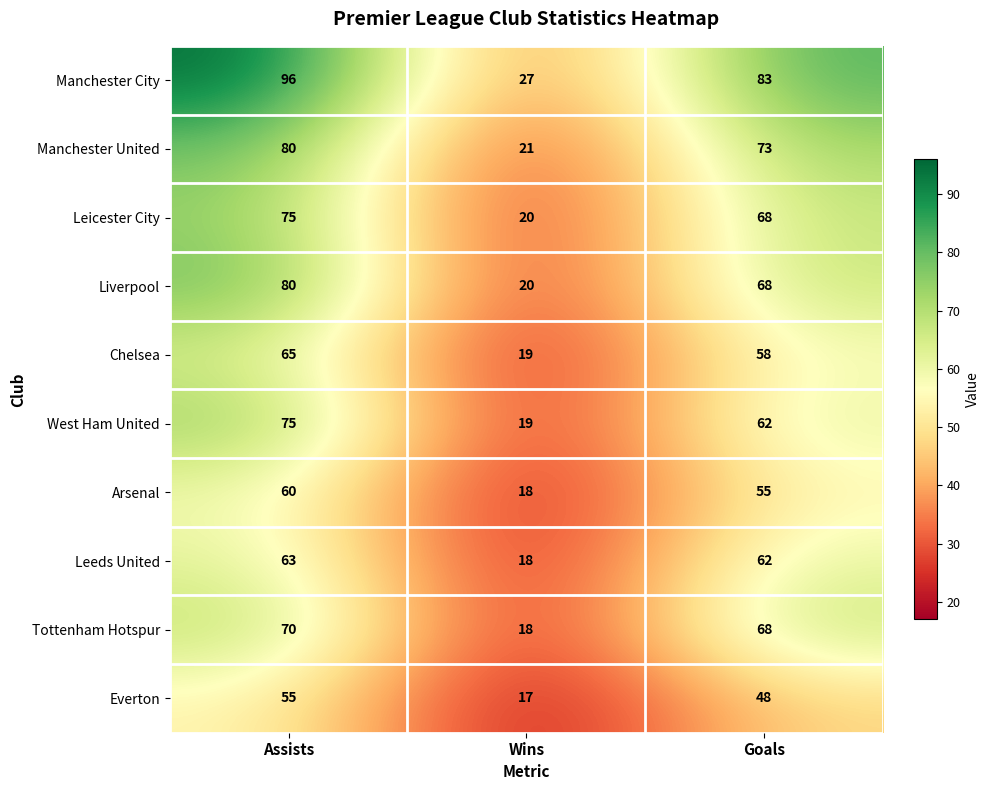

Reading left to right, list all the values displayed in this chart.

Manchester City: Assists=96	Wins=27	Goals=83
Manchester United: Assists=80	Wins=21	Goals=73
Leicester City: Assists=75	Wins=20	Goals=68
Liverpool: Assists=80	Wins=20	Goals=68
Chelsea: Assists=65	Wins=19	Goals=58
West Ham United: Assists=75	Wins=19	Goals=62
Arsenal: Assists=60	Wins=18	Goals=55
Leeds United: Assists=63	Wins=18	Goals=62
Tottenham Hotspur: Assists=70	Wins=18	Goals=68
Everton: Assists=55	Wins=17	Goals=48